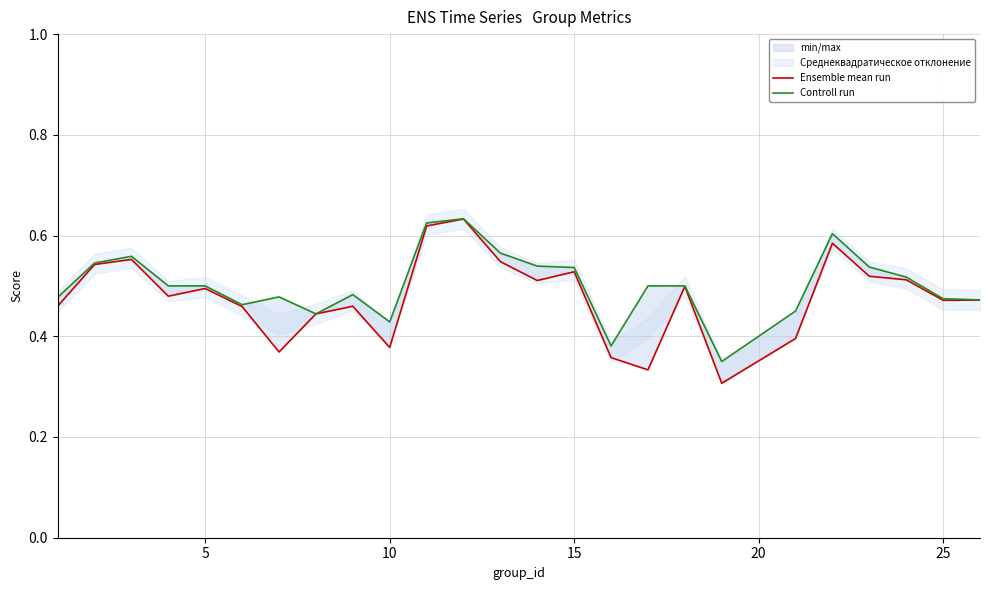

How many distinct data groups are displayed?

2